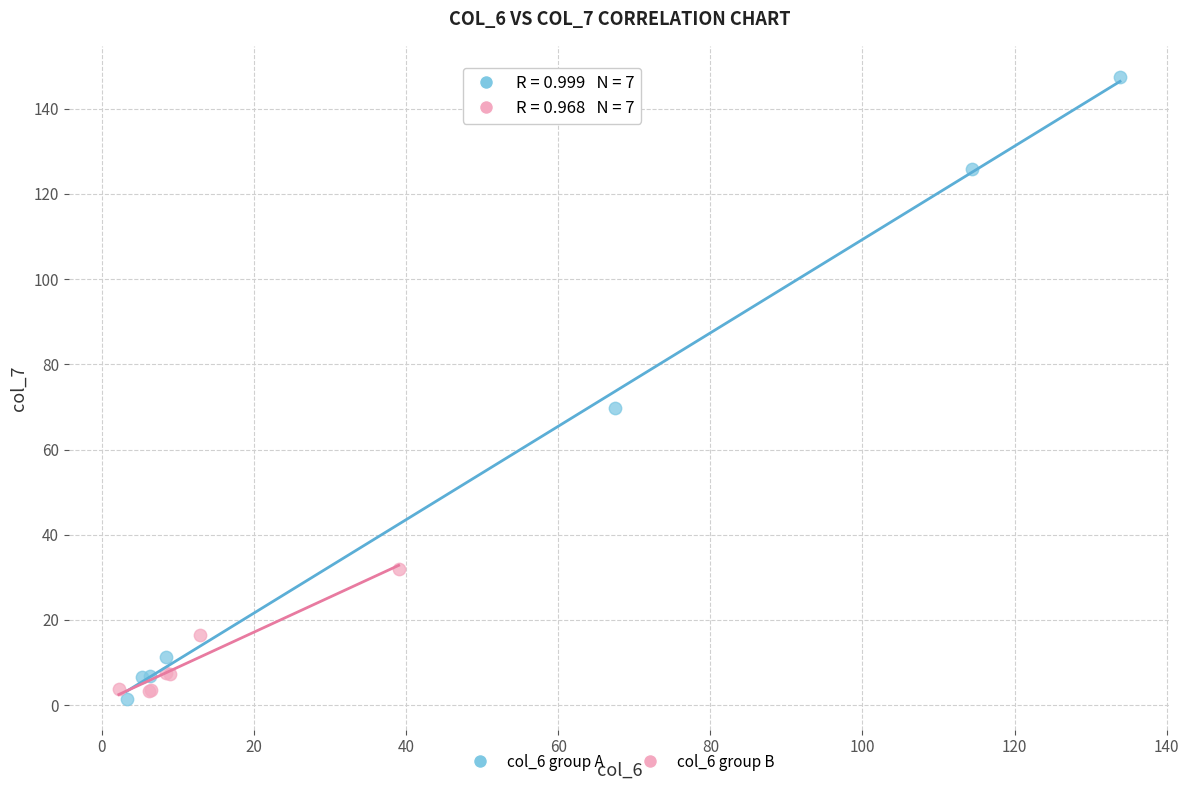

Which series has the largest Y range (max minus min)?

col_6 group A